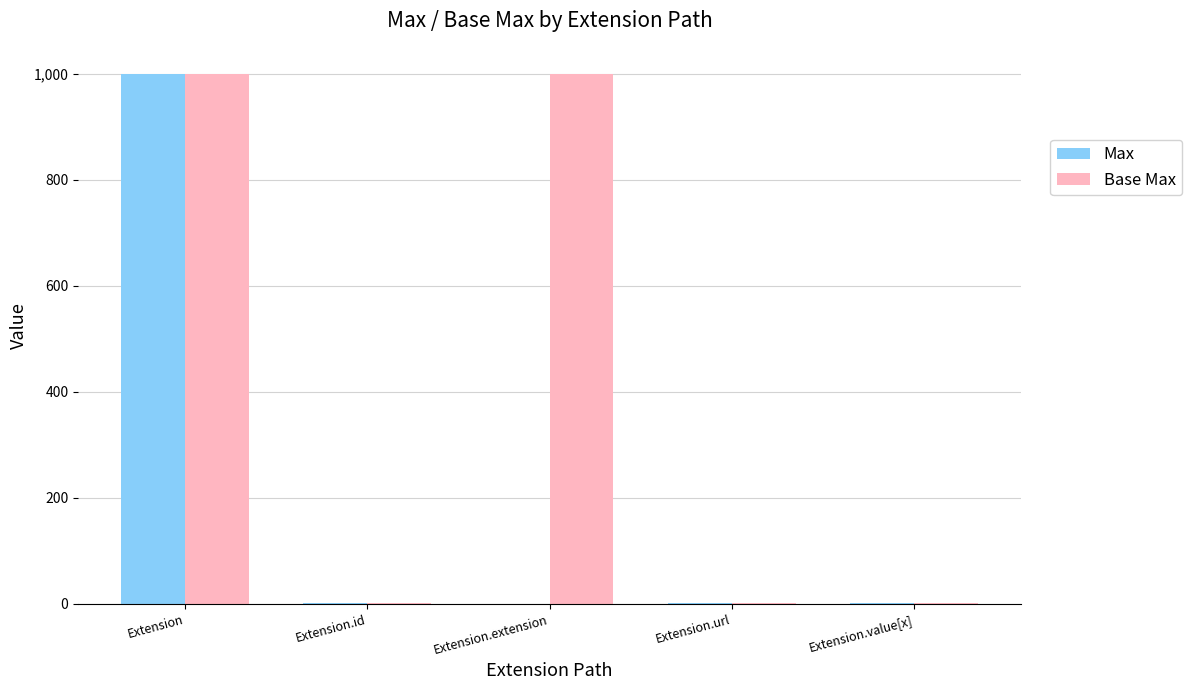

The Base Max series shows 999 at Extension. True or false?

True